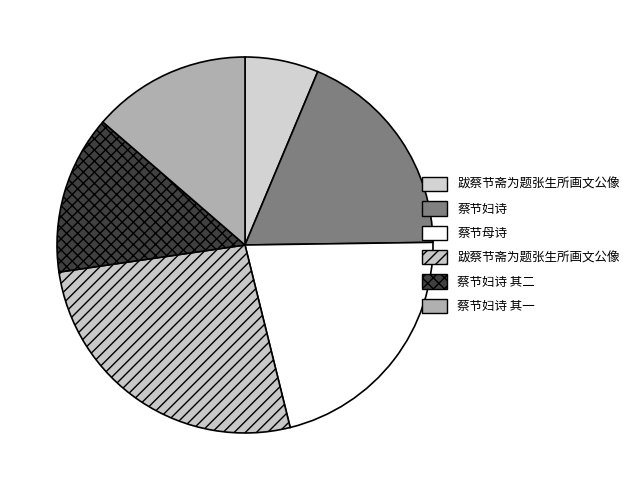

Count the number of slices in the pie.

6